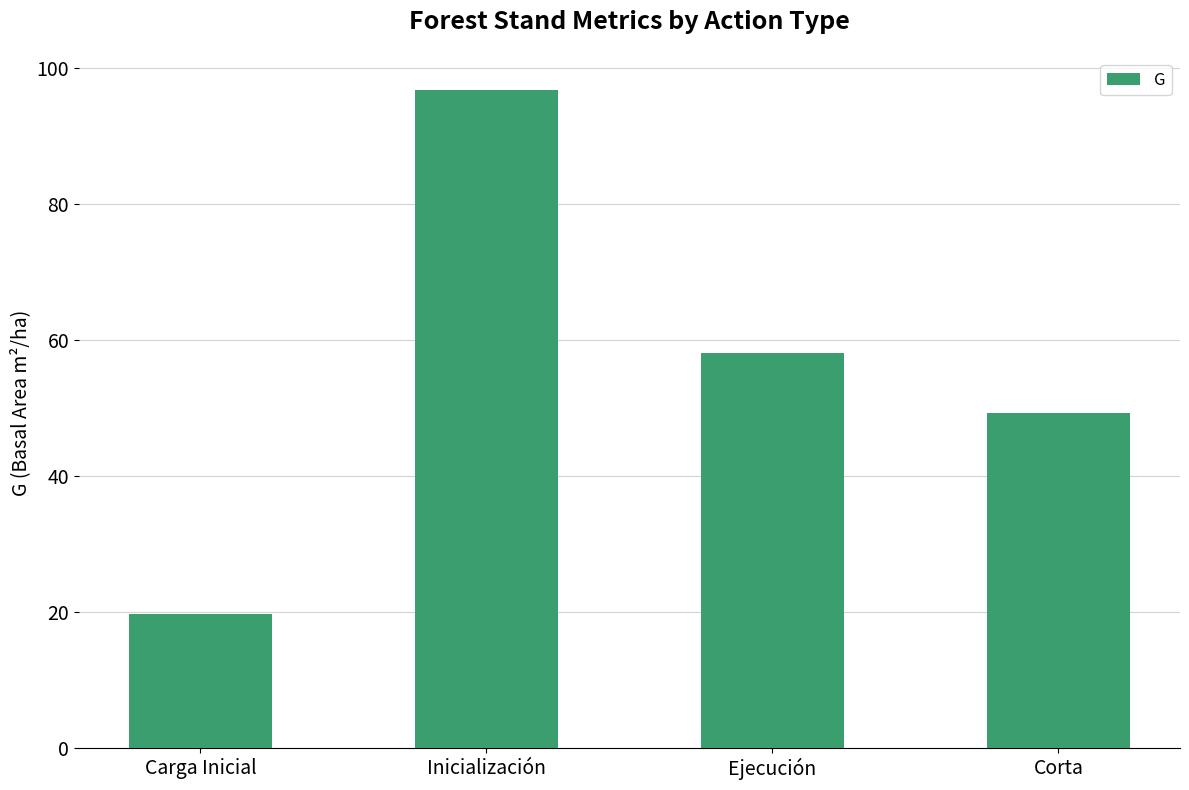

Read the value at Ejecución.

58.1